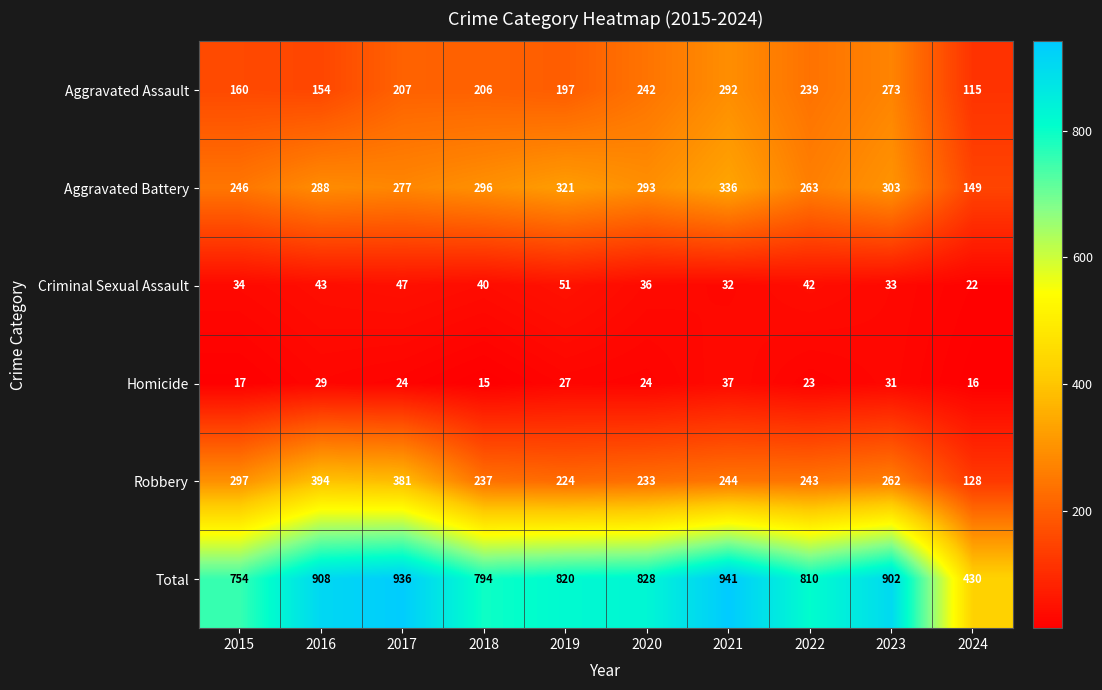

Which series has the widest spread of values?

Total